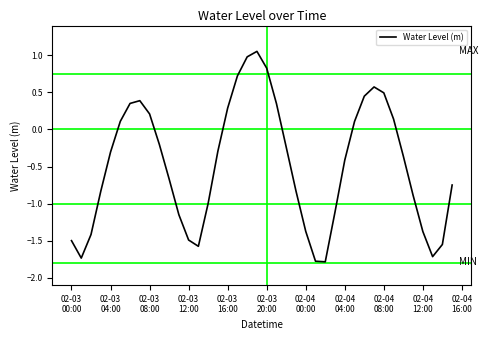

What is the smallest value displayed?

-1.8